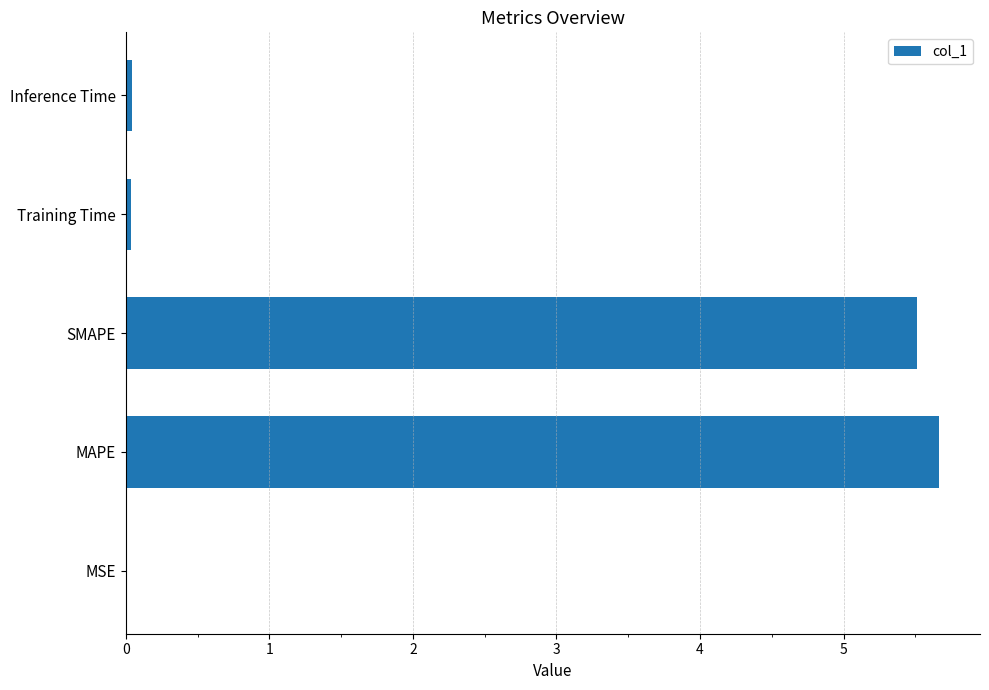

Is it true that the value at MSE is 0.0?

True